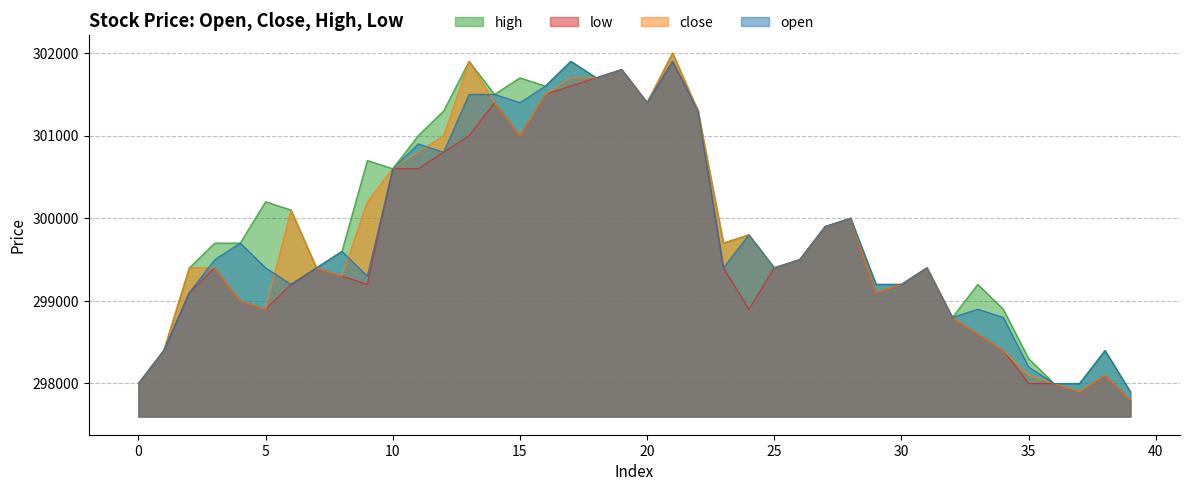

In high, how many points are lower than both neighbors (excluding endpoints)?

9